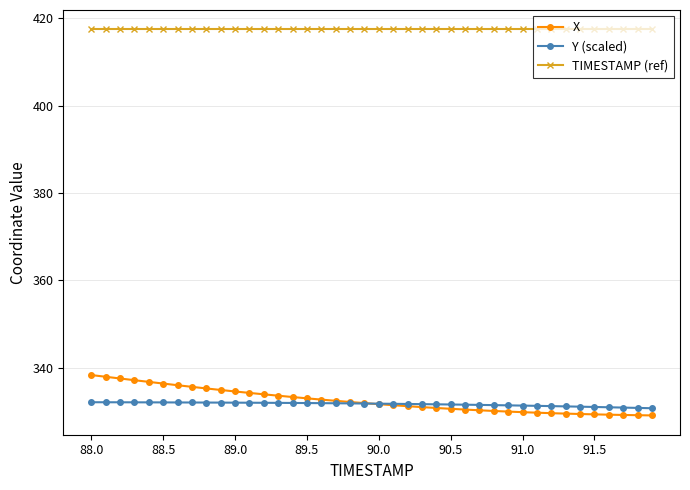

At how many categories does at least one series exceed 385?

40